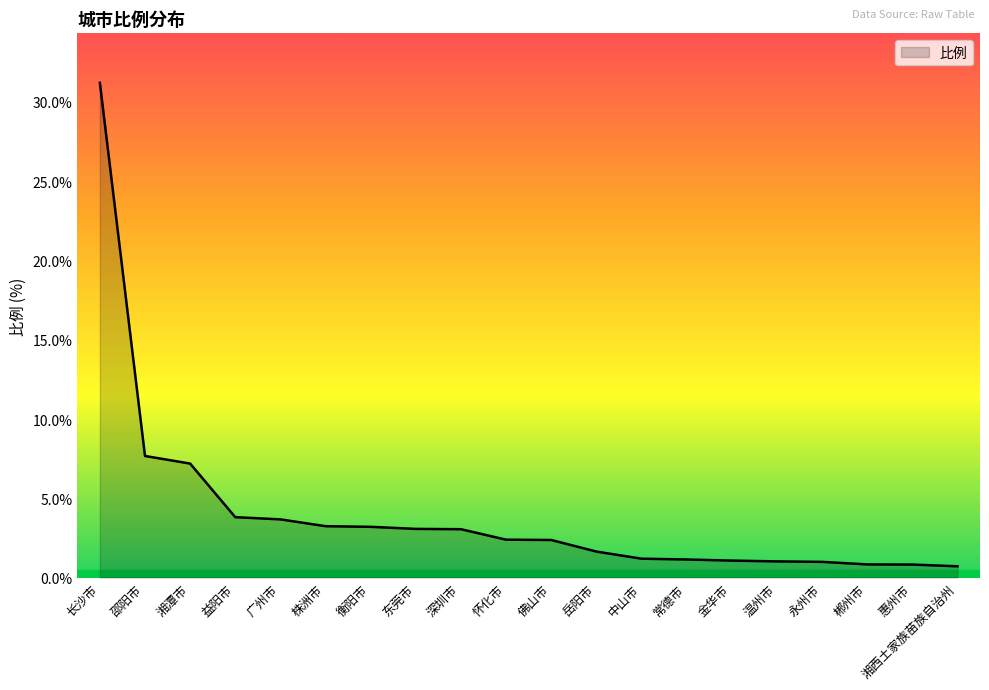

Is it true that the value at 中山市 is 1.2?

True